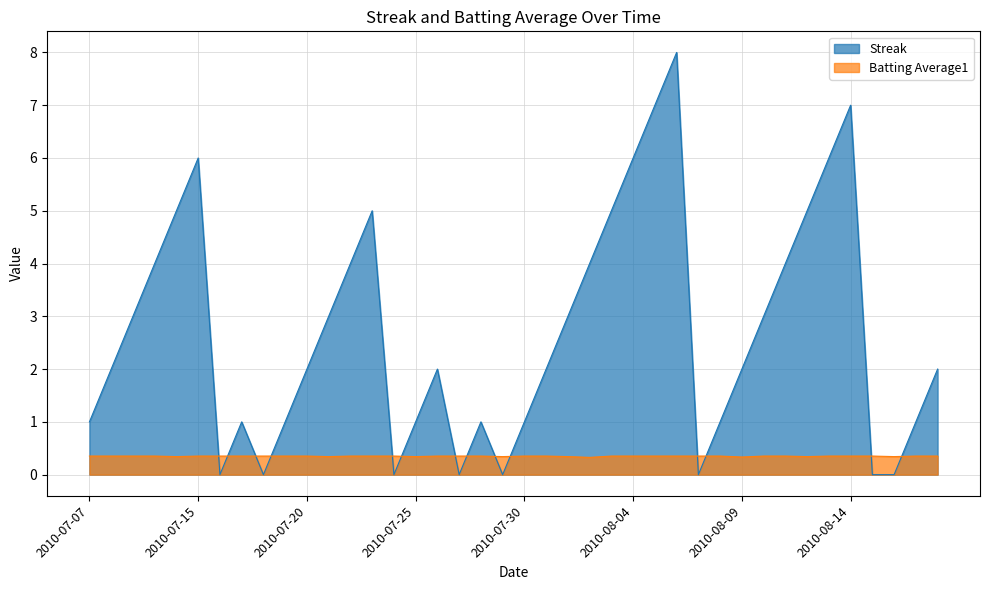

At which category is the sum across all series the highest?

2010-08-06